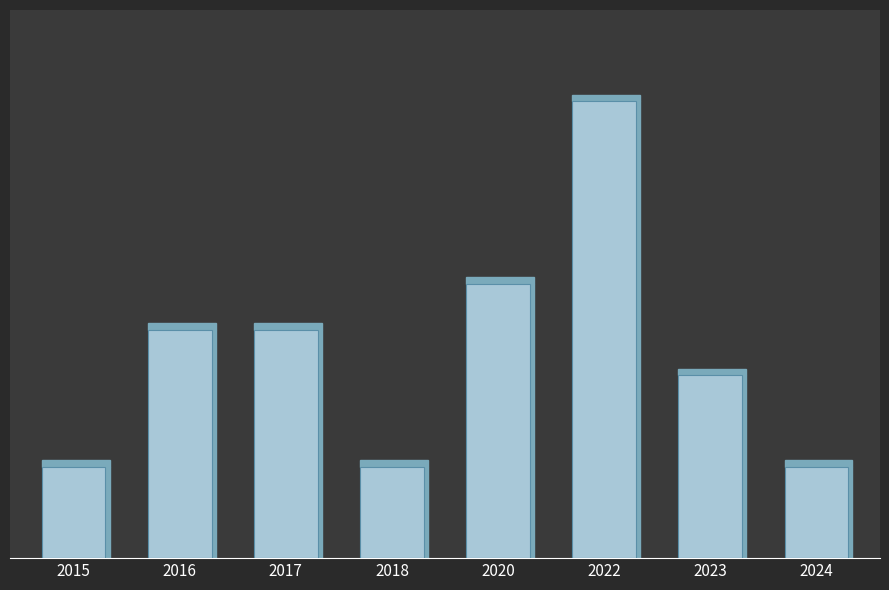

What is the approximate value at 2015?

2